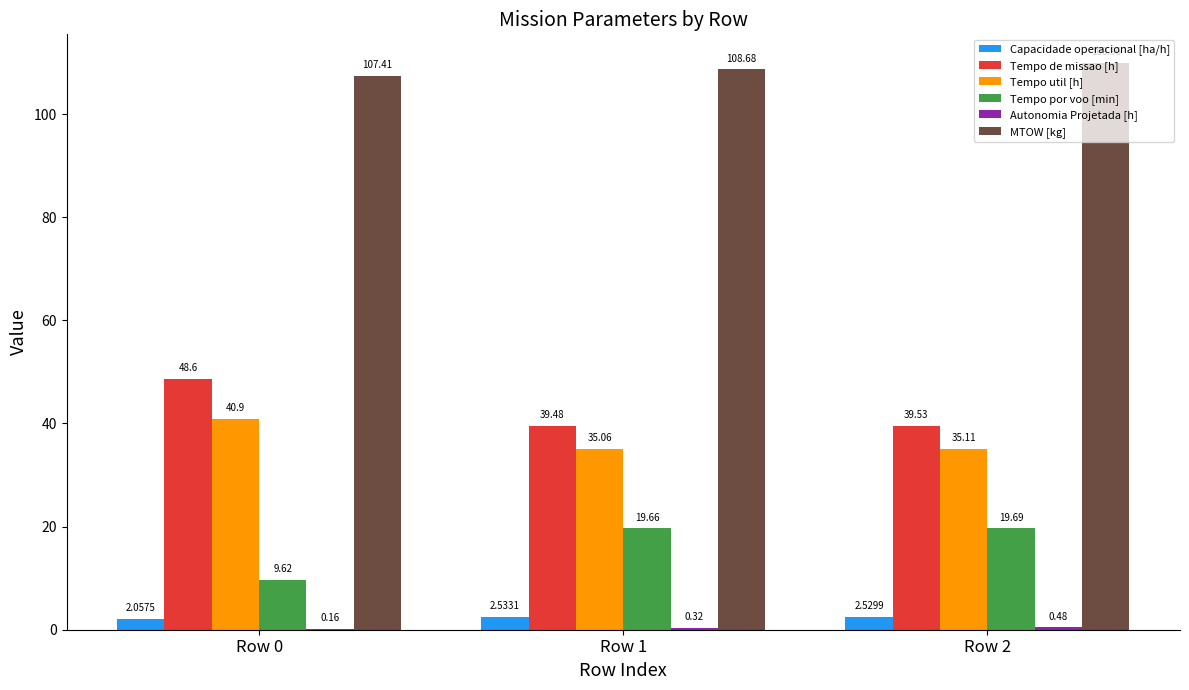

Is the value of Tempo por voo [min] at Row 1 greater than the value of MTOW [kg] at Row 1?

No